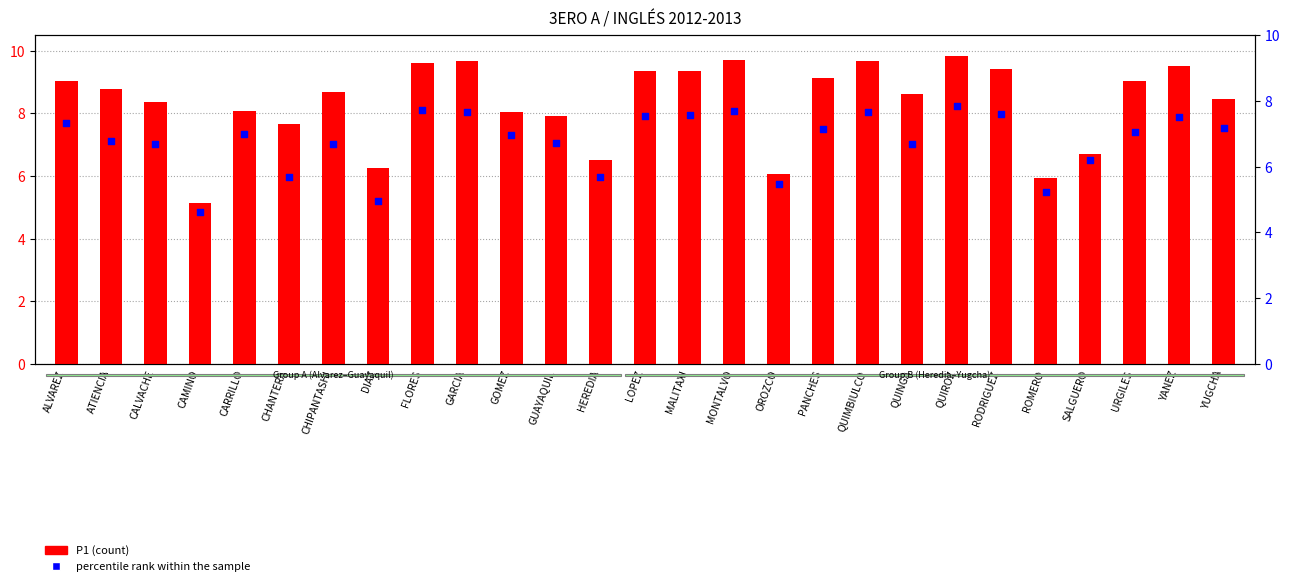

Which series reaches the maximum Y coordinate?

P1 (count)